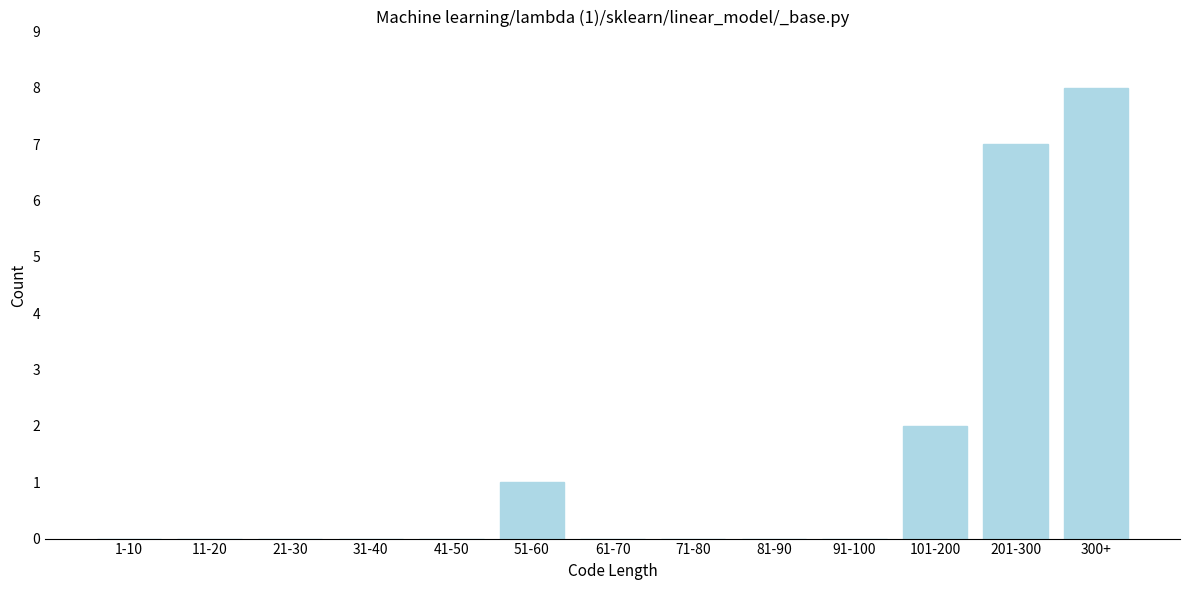

Reading left to right, transcribe all the data shown in this chart.

1-10=0	11-20=0	21-30=0	31-40=0	41-50=0	51-60=1	61-70=0	71-80=0	81-90=0	91-100=0	101-200=2	201-300=7	300+=8